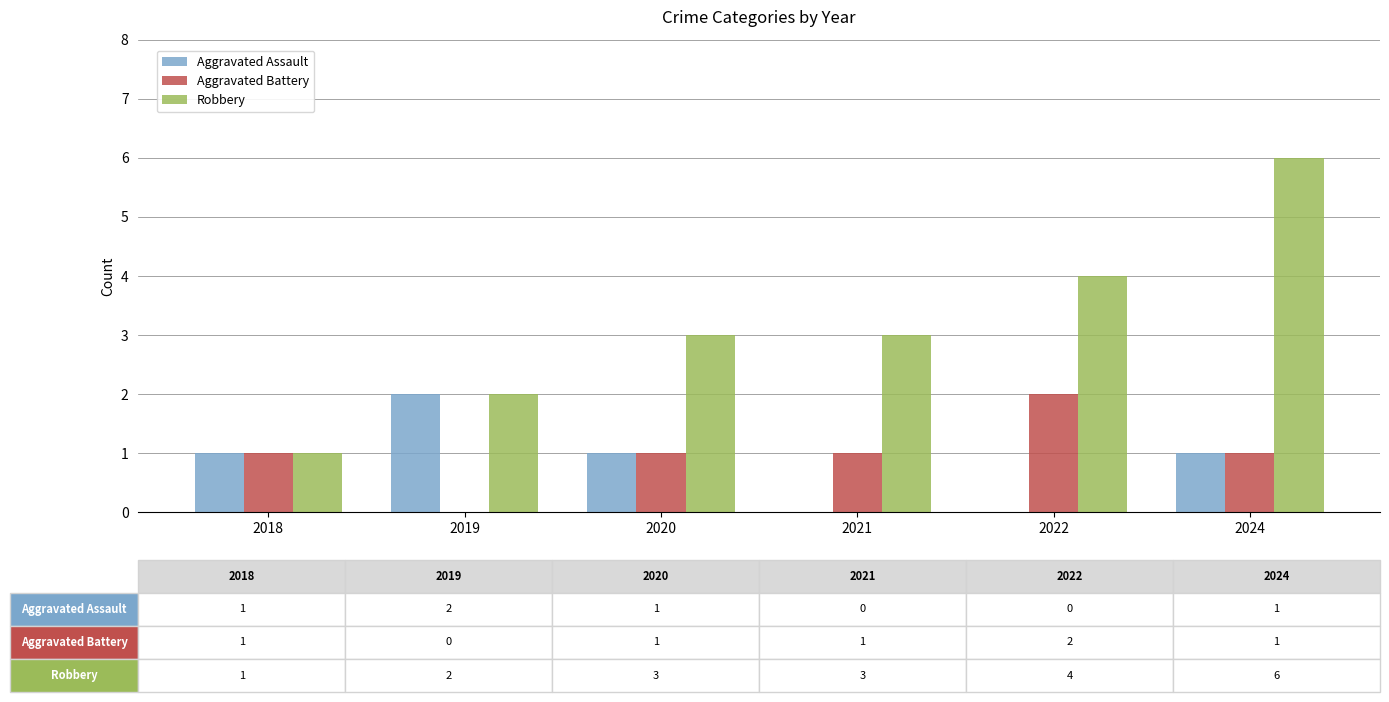

How many data points does each series have?

6